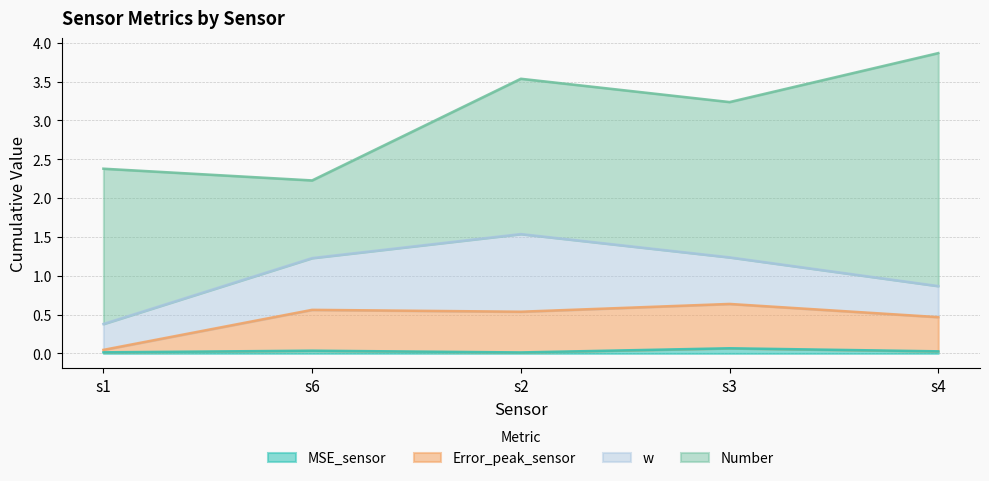

Is it true that MSE_sensor equals 0.0 at s4?

True